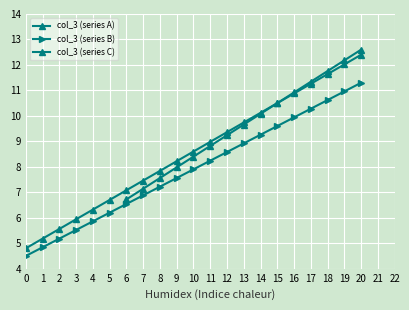

What is the value of the 3rd point from the left?

5.6